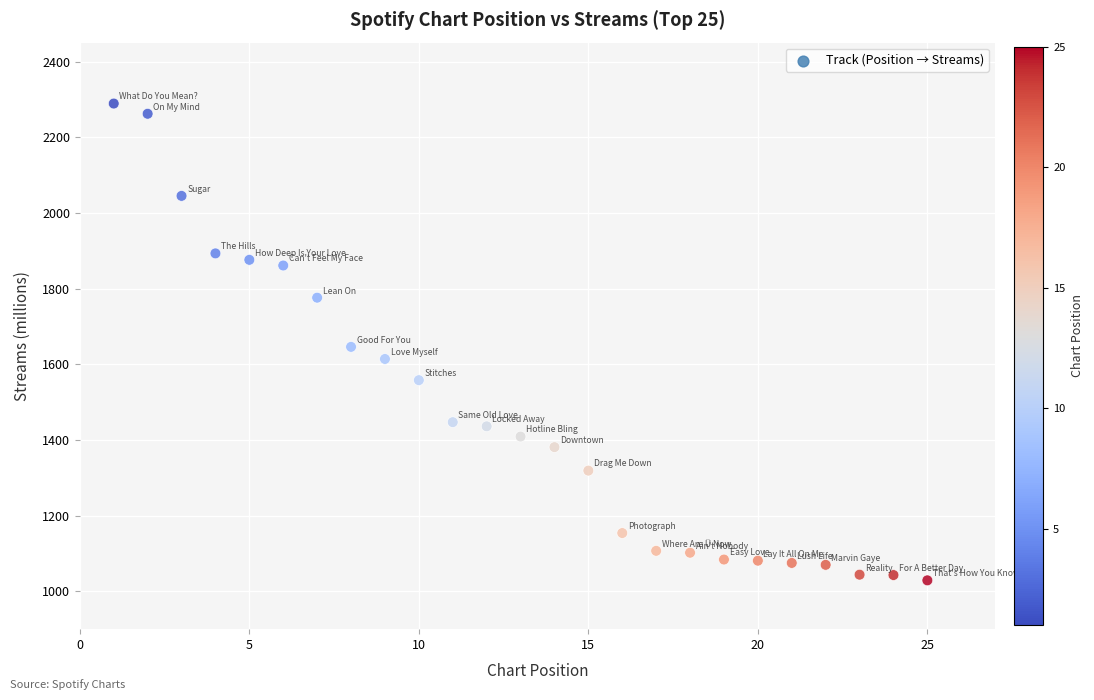

What is the range of X values (max minus min)?

24